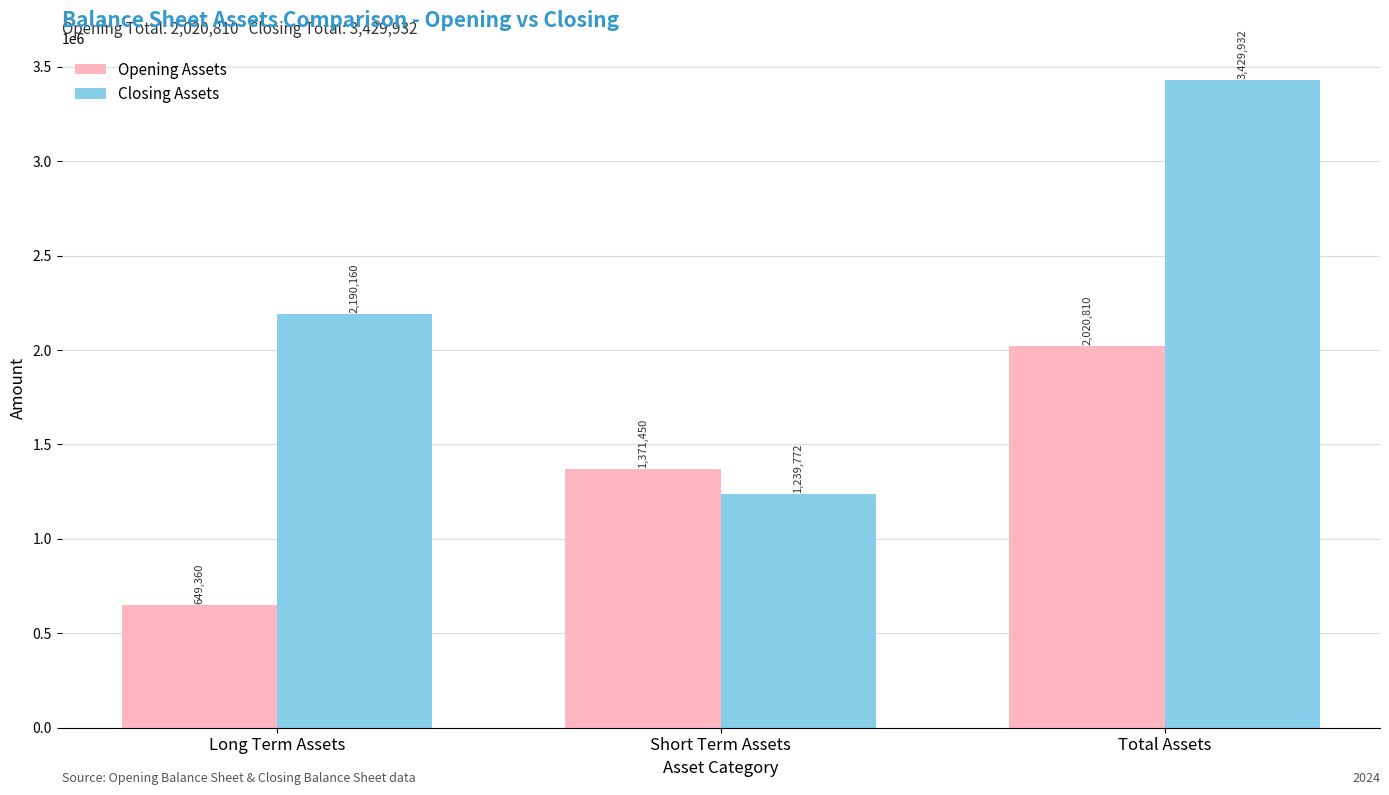

Reading left to right, list all the values displayed in this chart.

Opening Assets: Long Term Assets=649360	Short Term Assets=1371450	Total Assets=2020810
Closing Assets: Long Term Assets=2190160	Short Term Assets=1239772	Total Assets=3429932